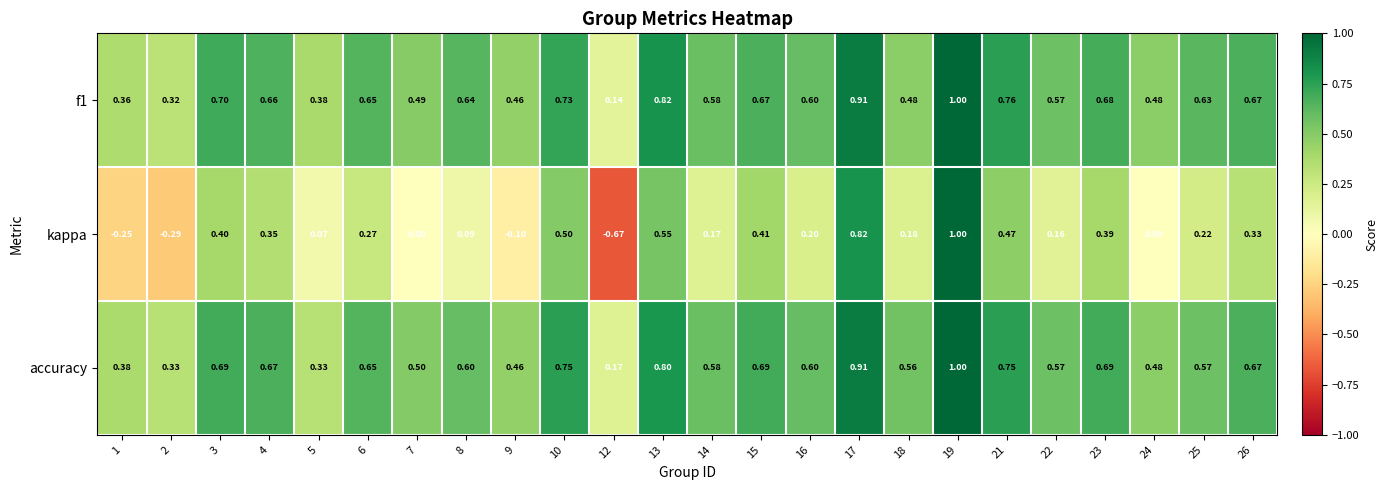

Is the value of f1 at 14 greater than the value of kappa at 16?

Yes